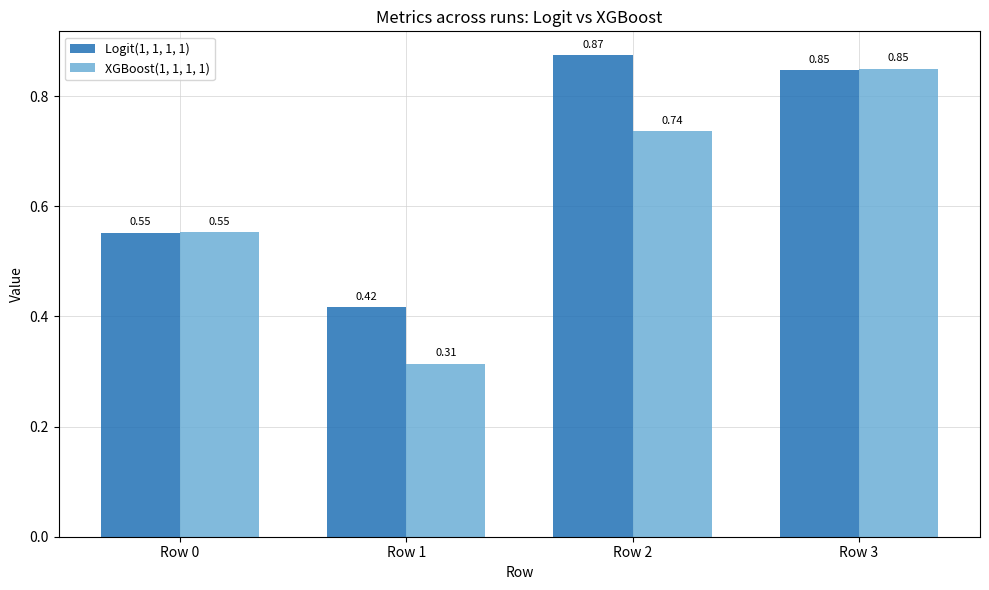

What is the difference between the highest and lowest values at Row 1?

0.1